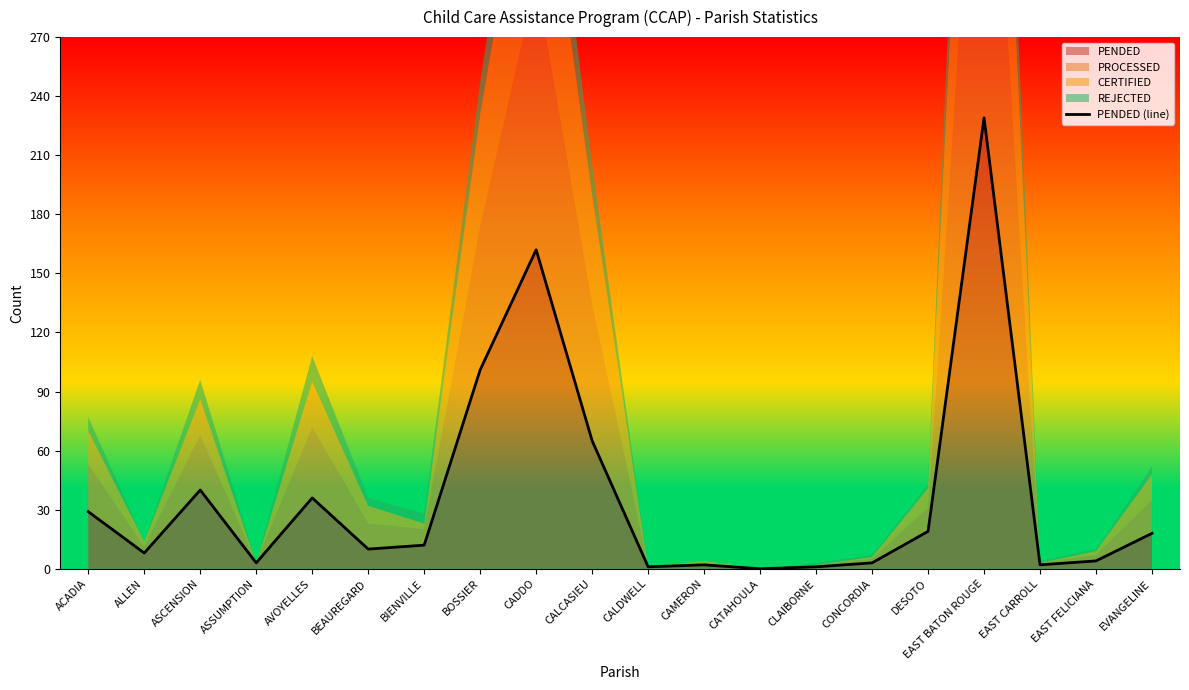

What position from the right is CADDO?

12